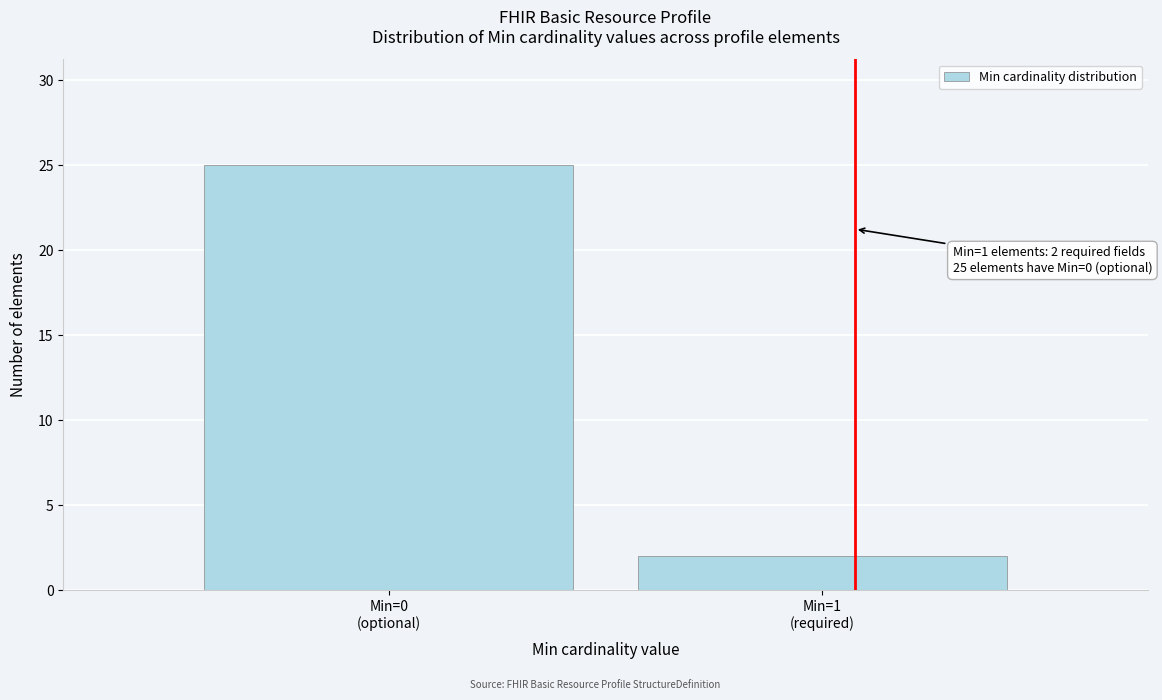

Reading left to right, what are all the values shown in this chart?

25	2